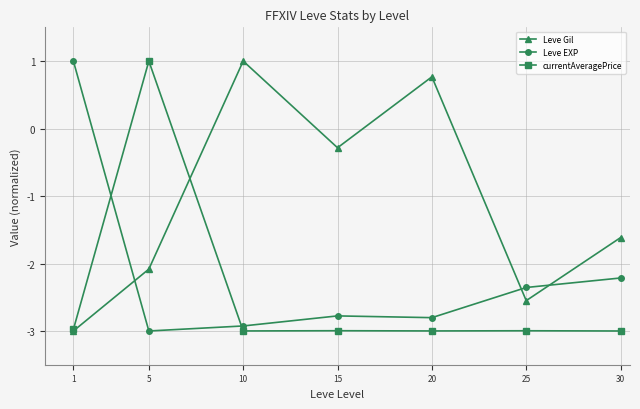

Is it true that currentAveragePrice equals -4.2 at 20?

False